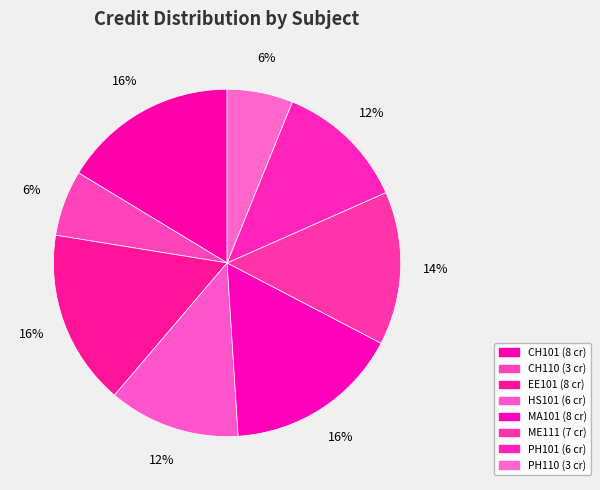

To the nearest percent, what percentage of the pie is PH101?

12%